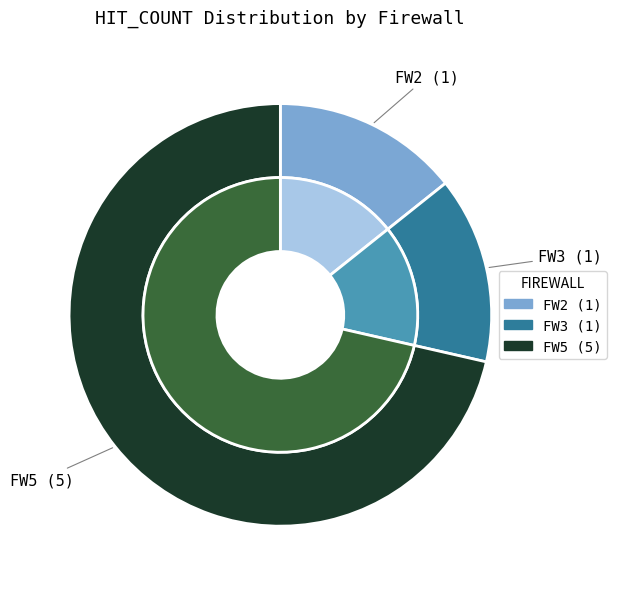

Is FW3 the majority of the pie?

No